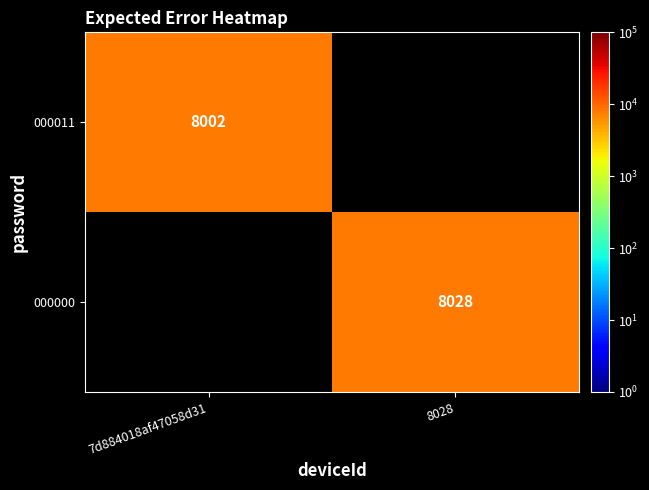

How many series are shown in this chart?

2